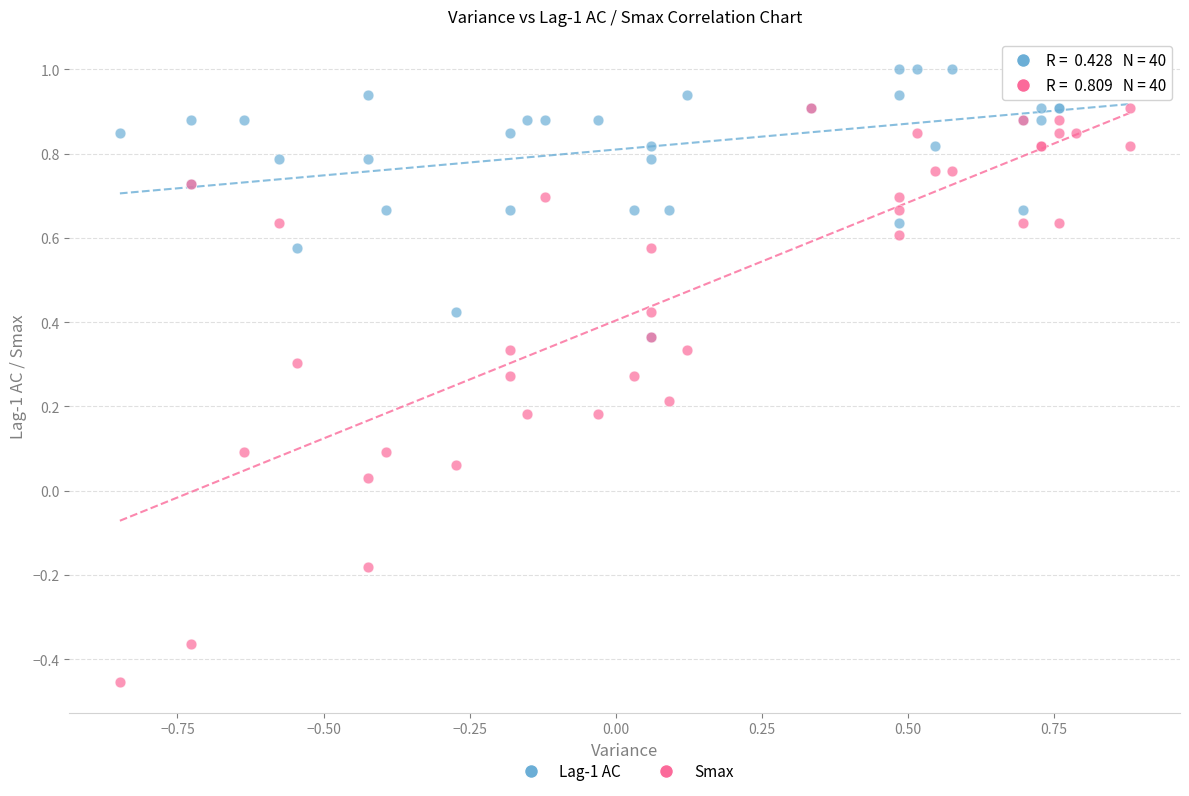

Which series reaches the maximum Y coordinate?

Lag-1 AC